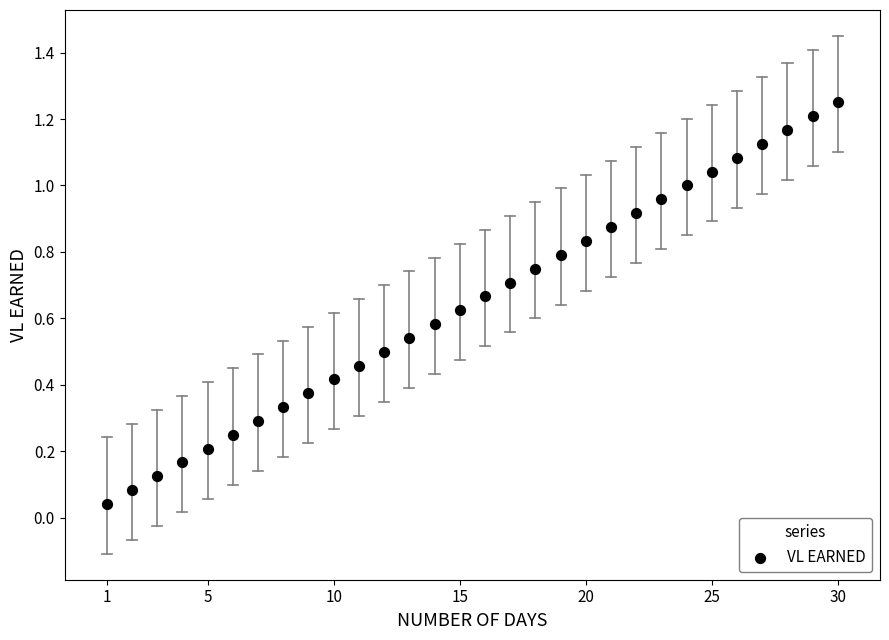

What is the range of X values (max minus min)?

29.0